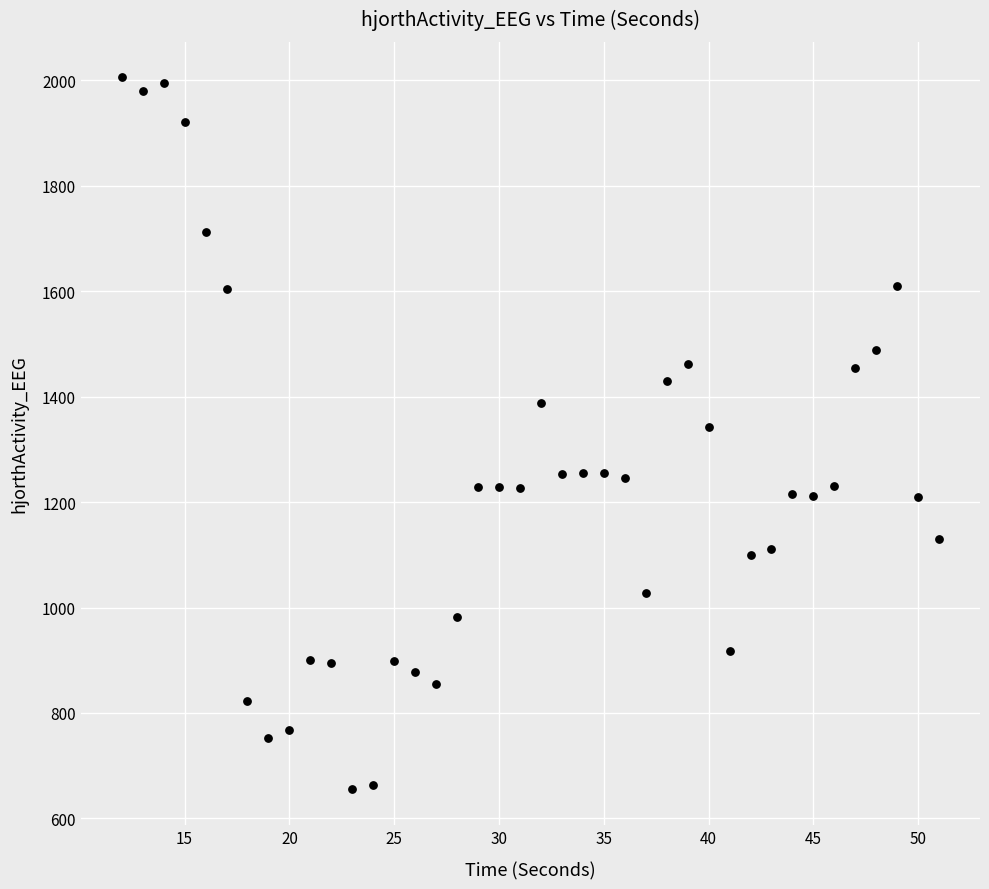

What is the range of X values (max minus min)?

39.0